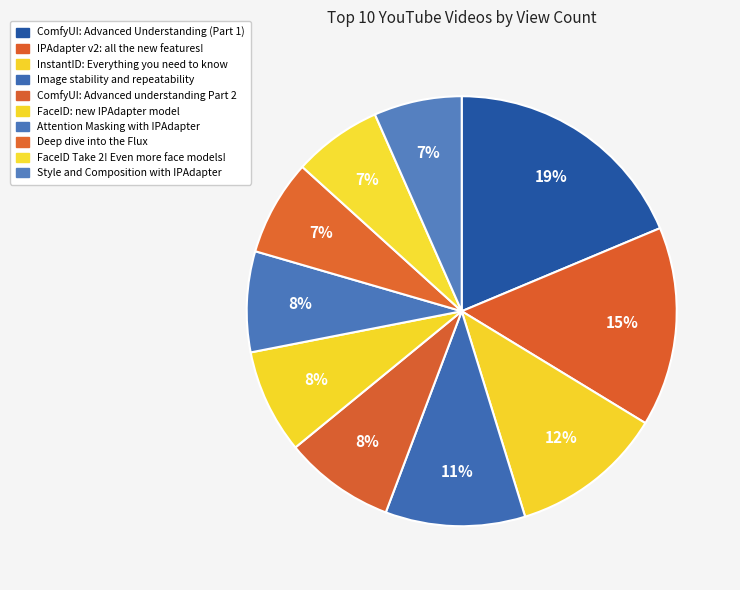

To the nearest percent, what is the combined percentage of ComfyUI: Advanced Understanding (Part 1) and InstantID: Everything you need to know?

30%